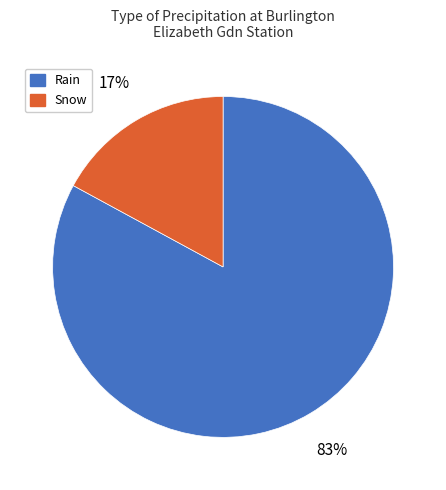

Between Rain and Snow, which is larger?

Rain